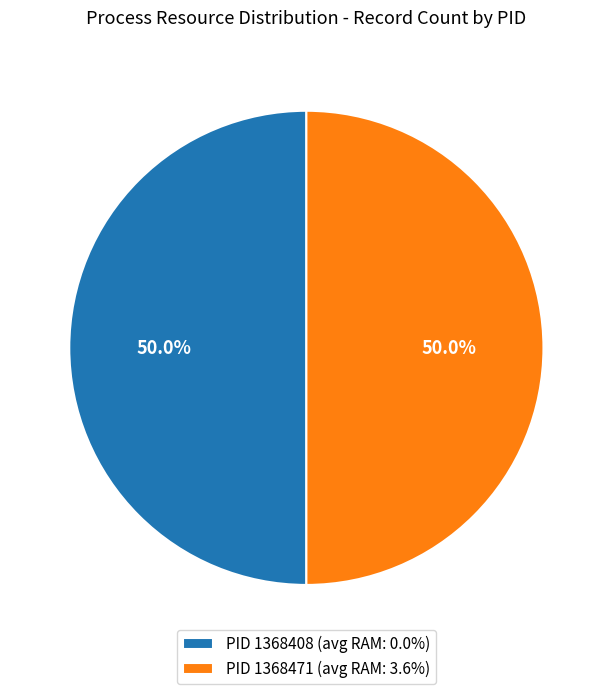

What percentage is NOT represented by PID 1368408 (avg RAM: 0.0%)?

50.0%